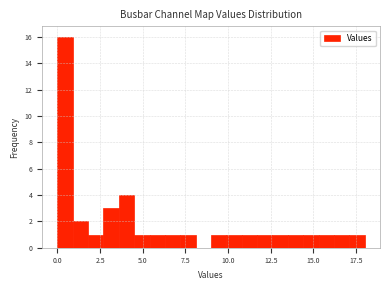

Around what value on the x-axis is the tallest bar? Give the approximate position of its centre, as read against the axis.

0.5